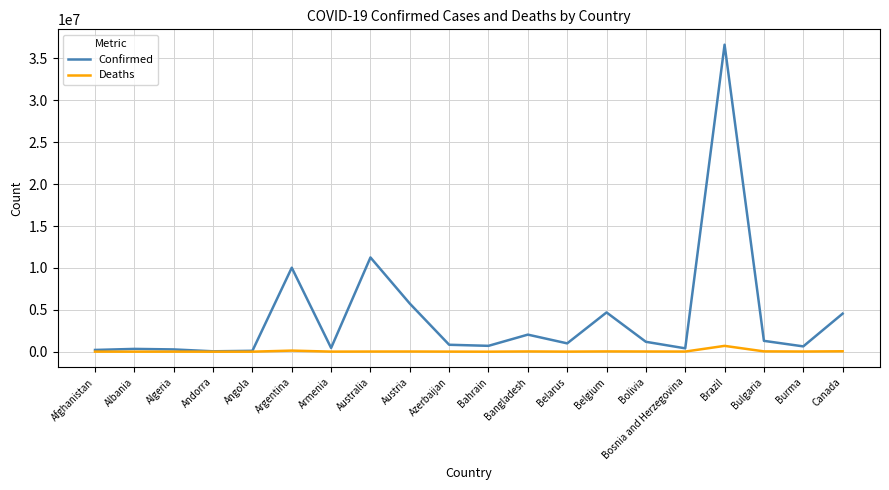

What is the sum of all Deaths values?

1122028